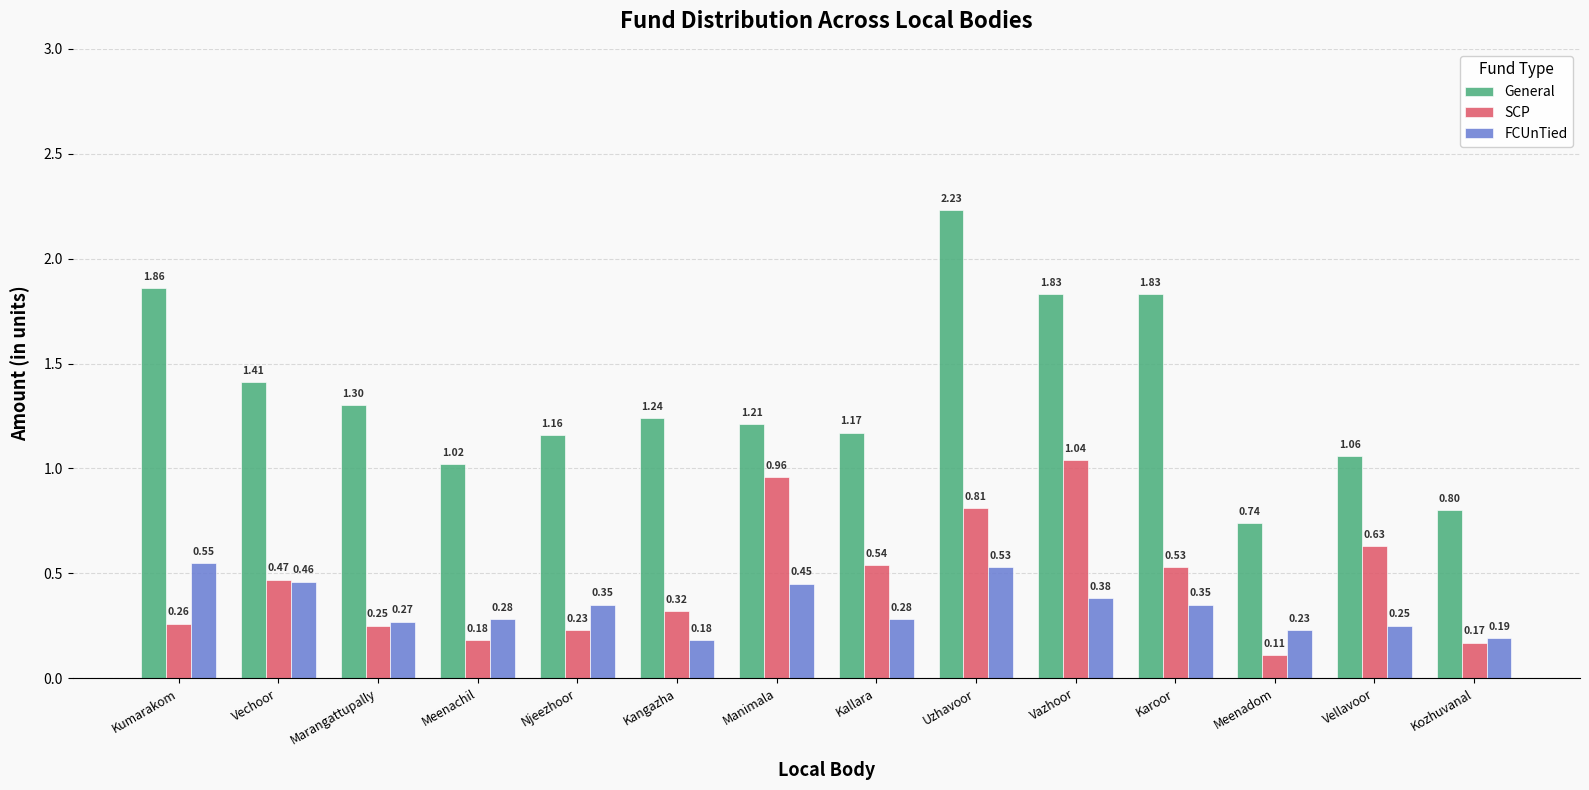

Which series has the widest spread of values?

General